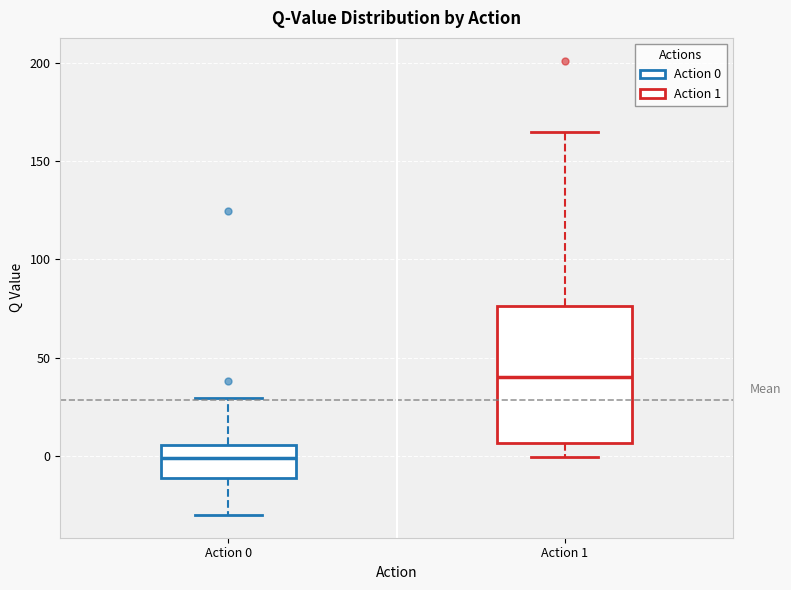

Reading left to right, read every box against the y-axis: the position of its median line, the range the box covers, and the ends of its whiskers. The values are not printed on the chart, so give them approximately, as read against the axis.

Action 0: median 0, box -10 to 5, whiskers -30 to 30
Action 1: median 40, box 5 to 75, whiskers 0 to 165